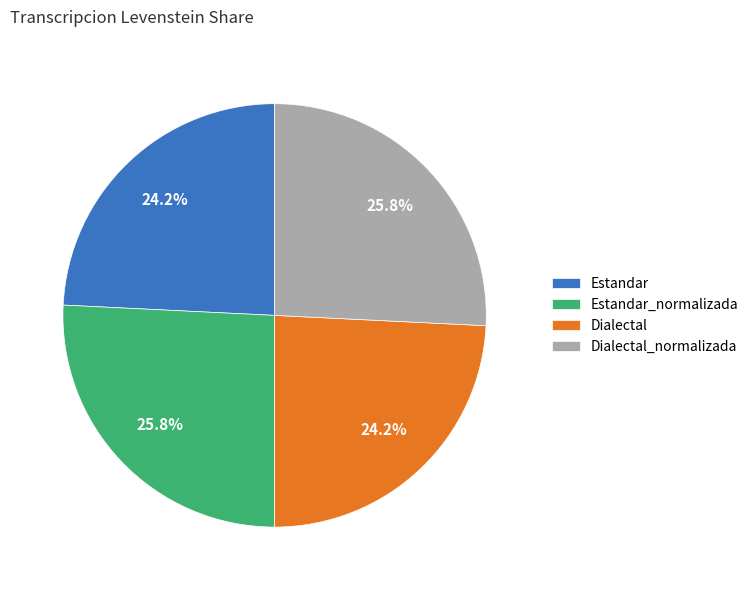

Between Dialectal and Estandar_normalizada, which is larger?

Estandar_normalizada